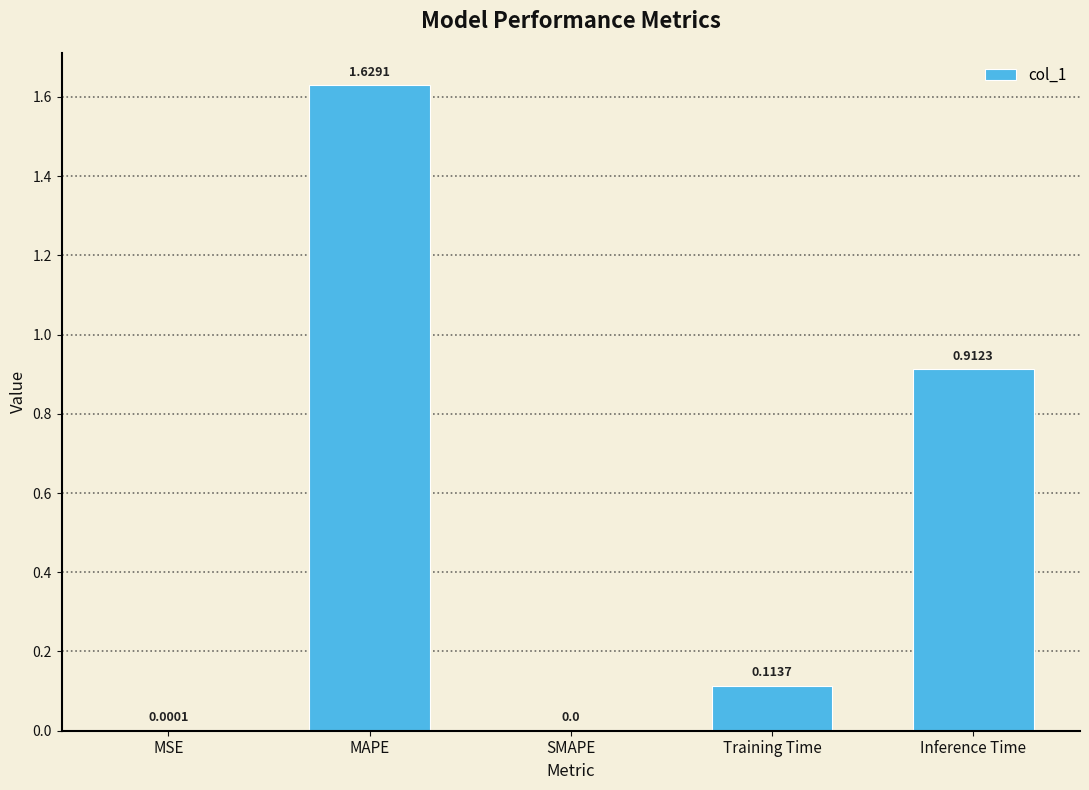

At which label is the value closest to 0?

SMAPE